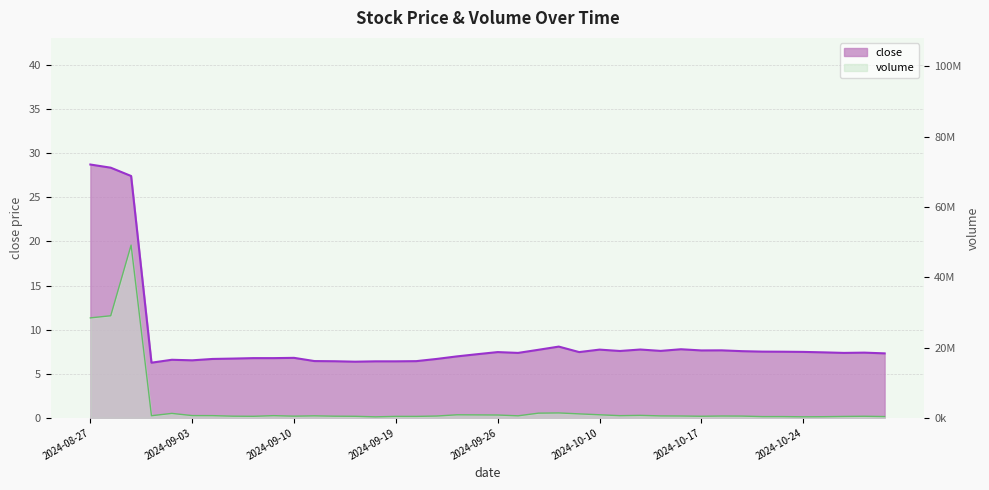

What are all the series names shown in the legend?

close, volume